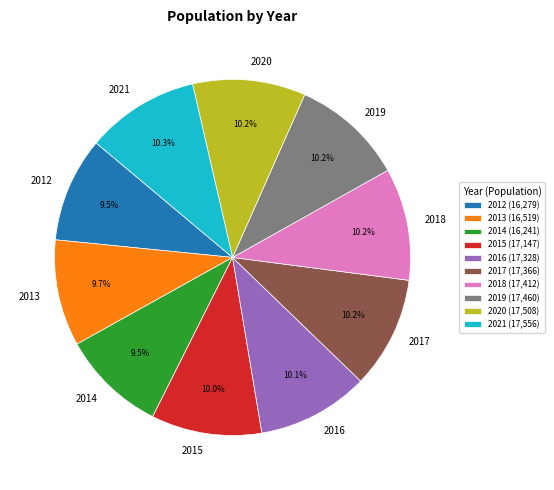

What percentage is the 2016 slice, to the nearest percent?

10%